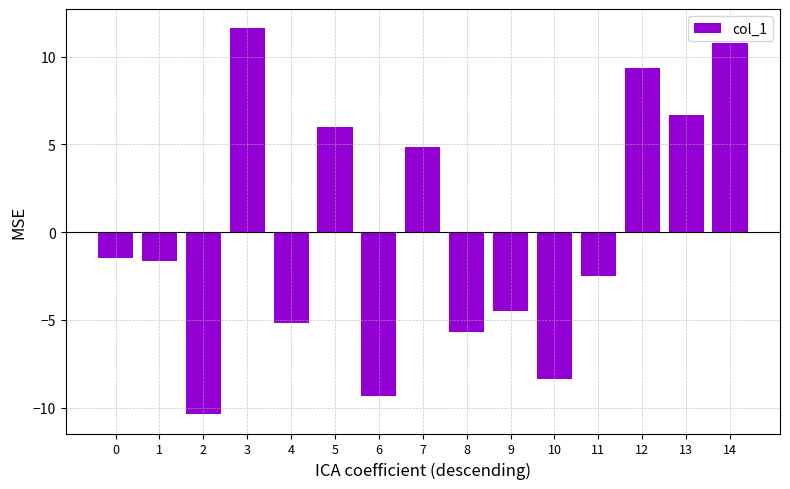

What is the greatest value displayed?

11.6